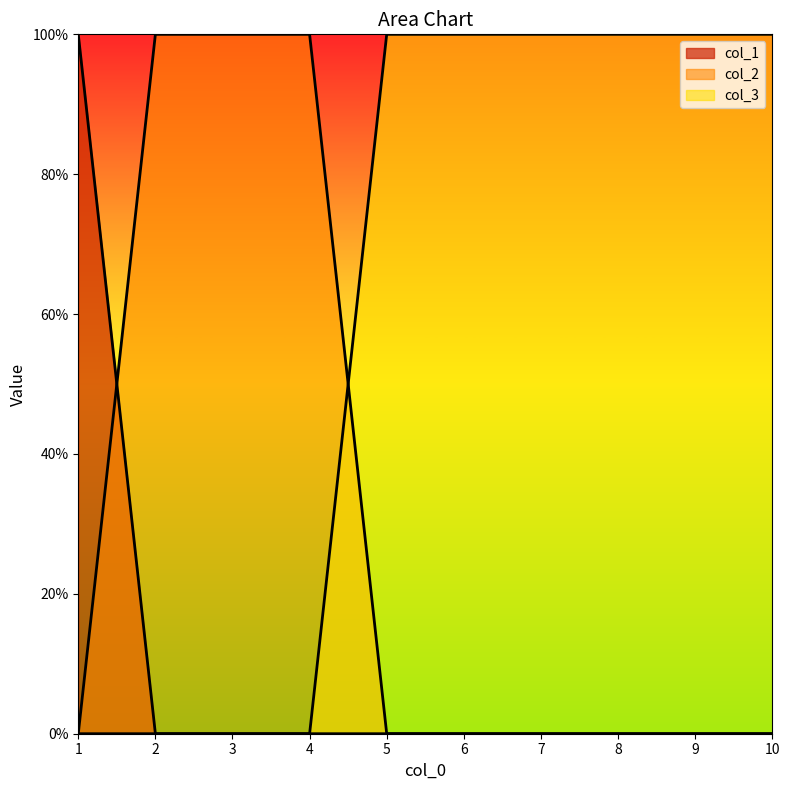

Rank the series at 5 from highest to lowest value.

col_3, col_1, col_2